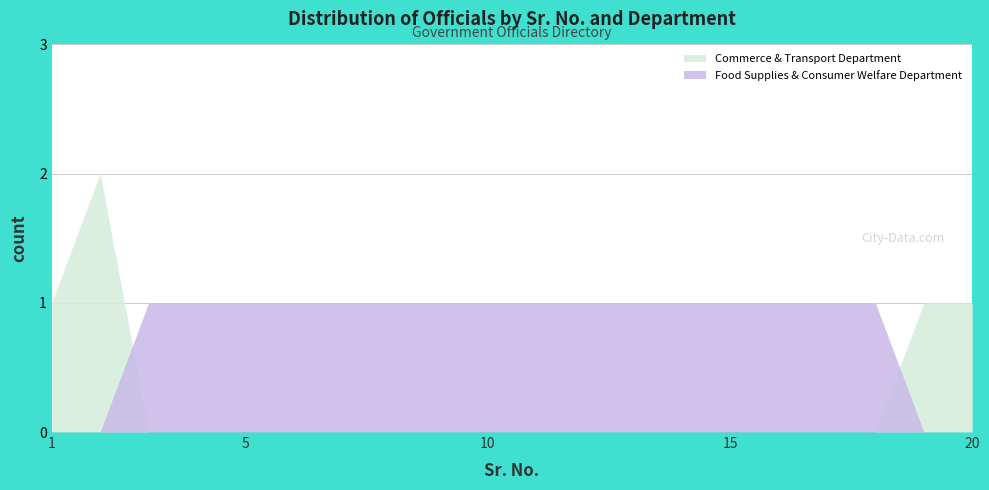

Reading left to right, what are all the values shown in this chart?

Commerce & Transport Department: 1	2	0	0	0	0	0	0	0	0	0	0	0	0	0	0	0	0	1	1
Food Supplies & Consumer Welfare Department: 0	0	1	1	1	1	1	1	1	1	1	1	1	1	1	1	1	1	0	0